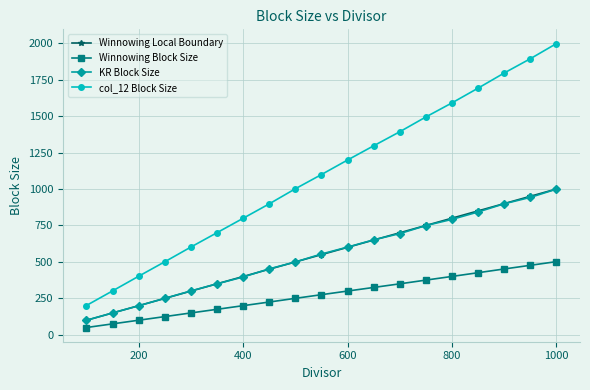

True or false: Winnowing Local Boundary has more than 2 points higher than both neighbors.

False